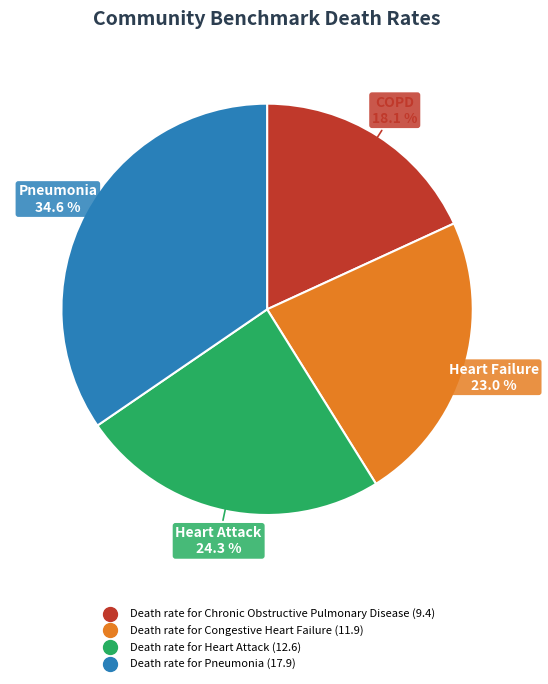

Is the sum of Death rate for Heart Attack and Death rate for Chronic Obstructive Pulmonary Disease greater than half?

No